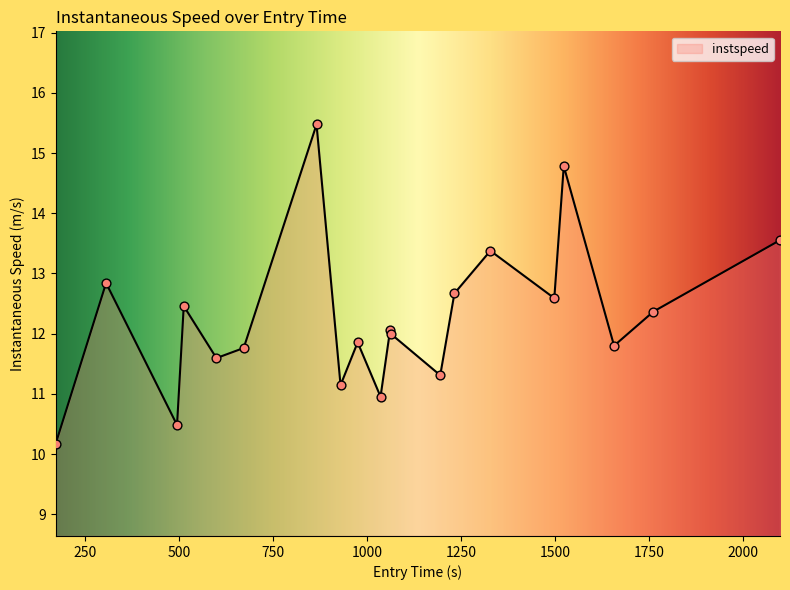

What is the maximum value shown in the chart?

15.5